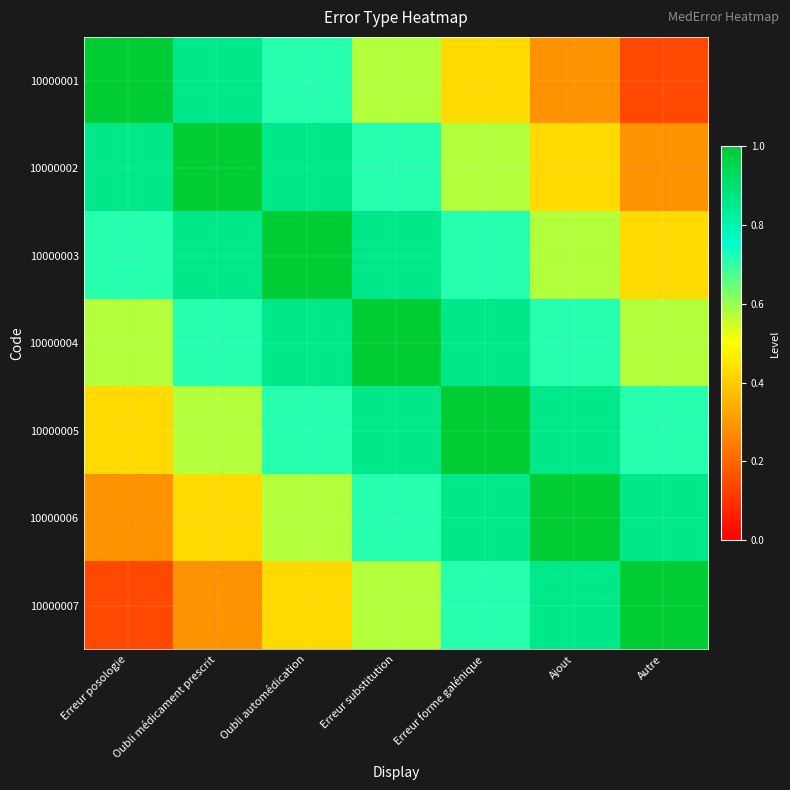

What is the minimum value shown in the chart?

0.1